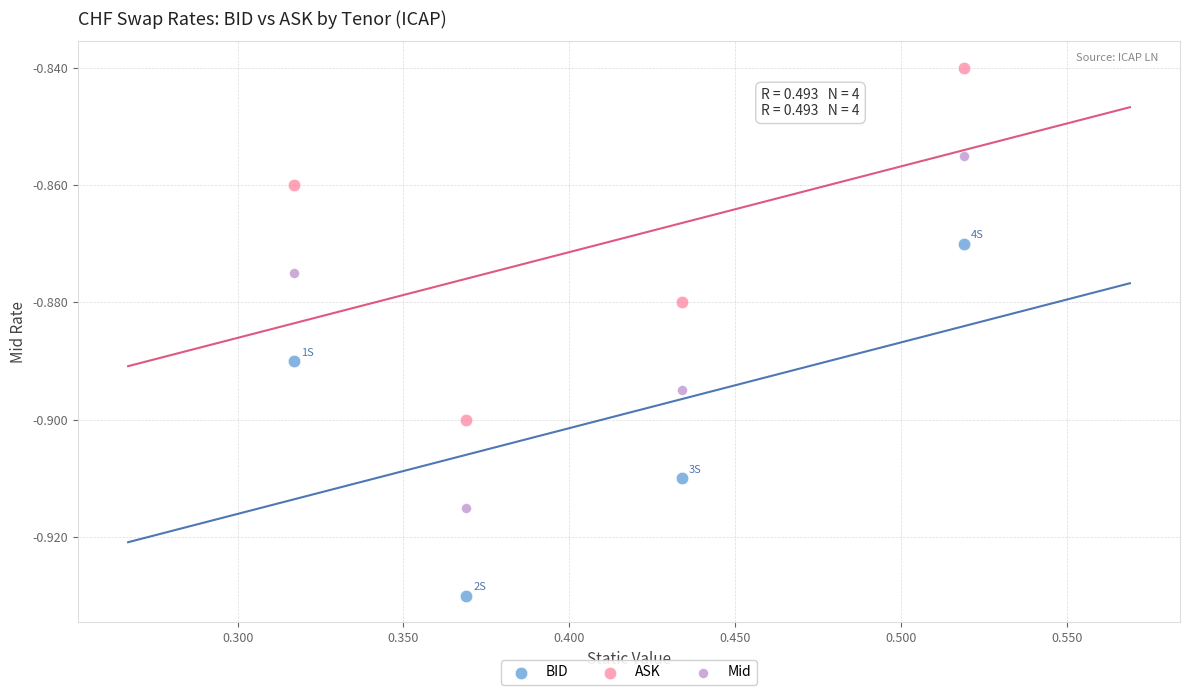

Which series reaches the minimum Y coordinate?

BID